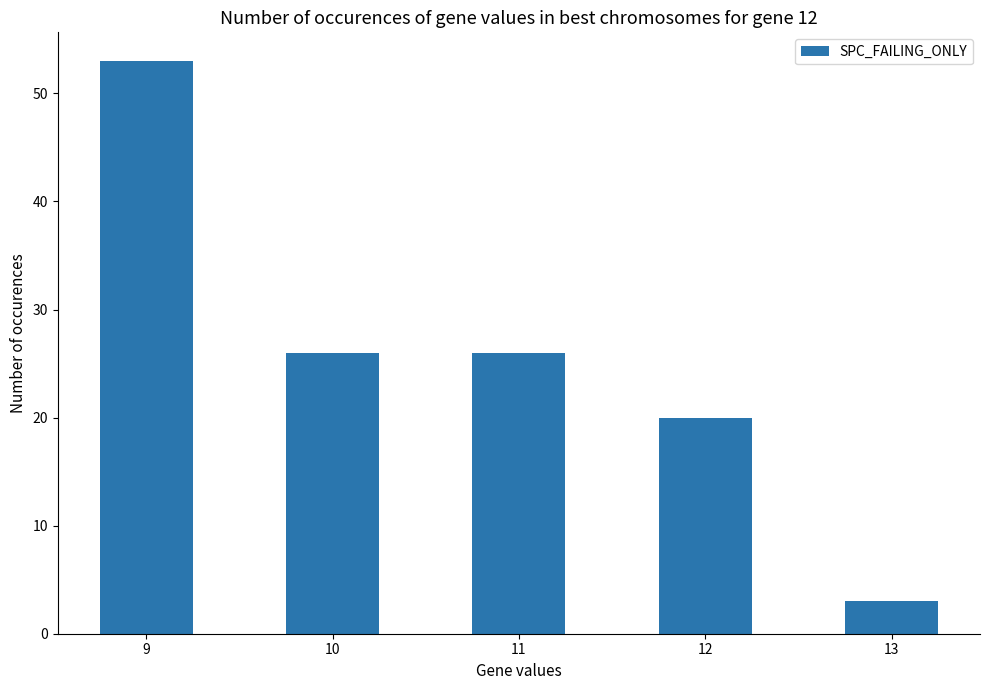

What is the sum of all values?

128